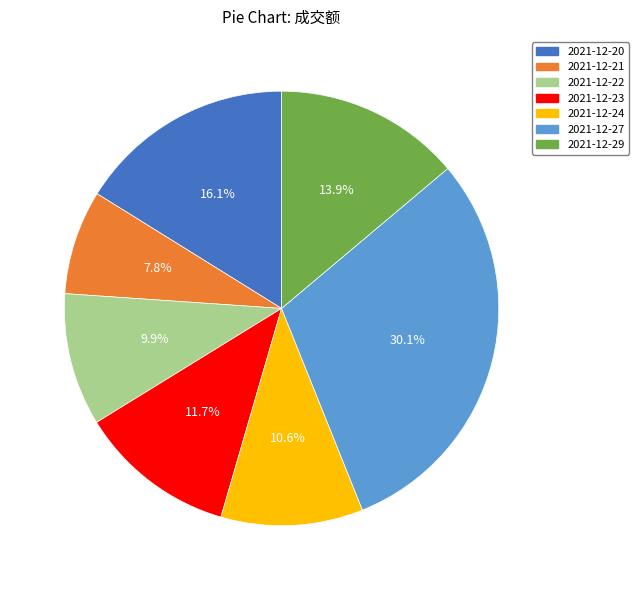

Which has a higher value, 2021-12-21 or 2021-12-22?

2021-12-22